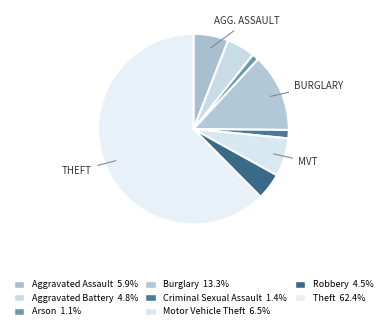

Count the number of slices in the pie.

8